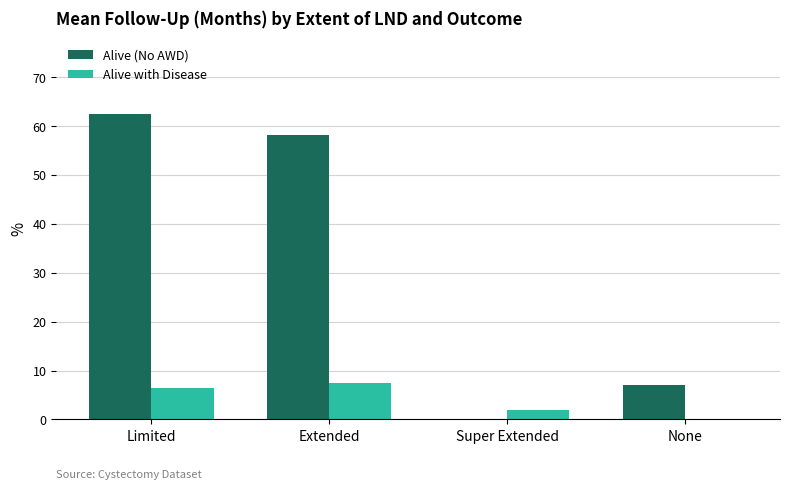

How many positive values does the Alive (No AWD) series have?

3